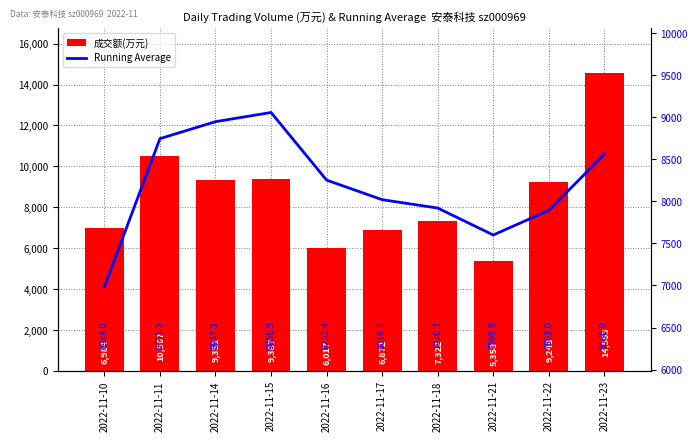

At 2022-11-14, list the series in order from largest to smallest.

成交额(万元), Running Average